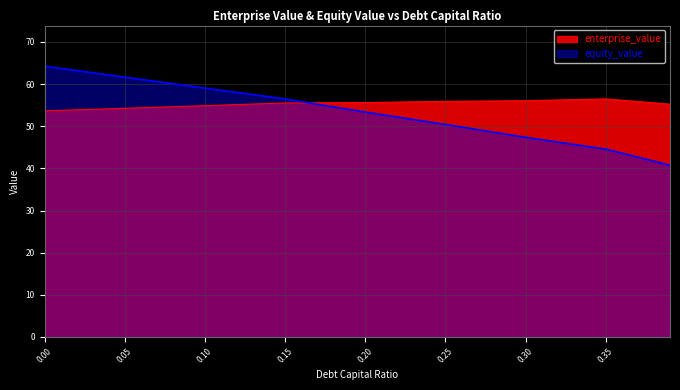

What is the sum of all enterprise_value values?

497.6